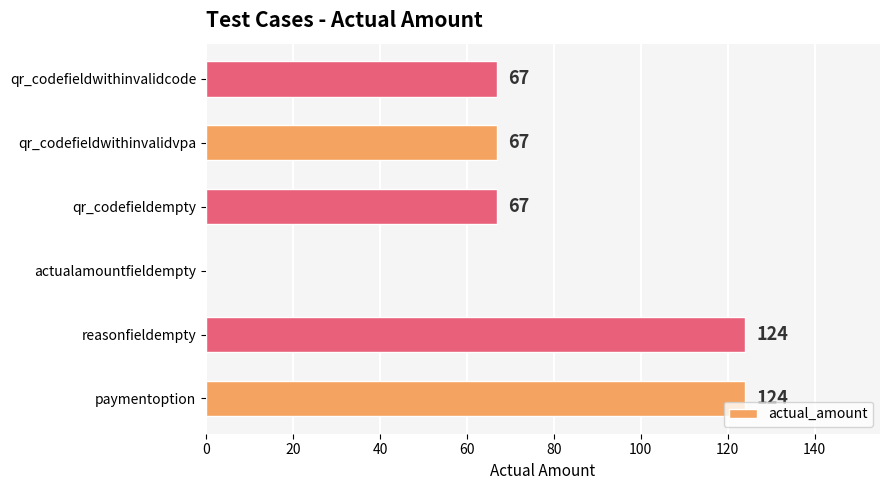

What value does the data have at qr_codefieldwithinvalidcode?

67